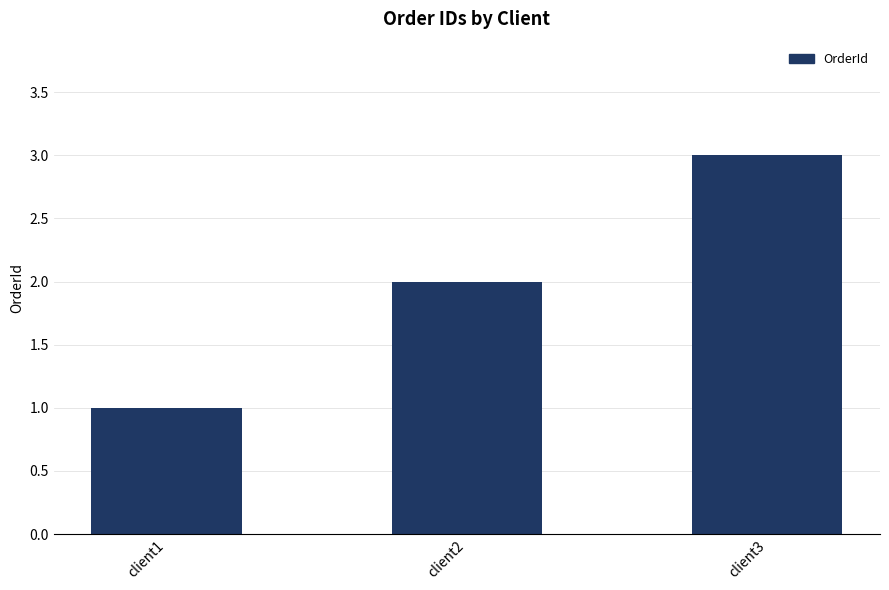

What is the greatest value displayed?

3